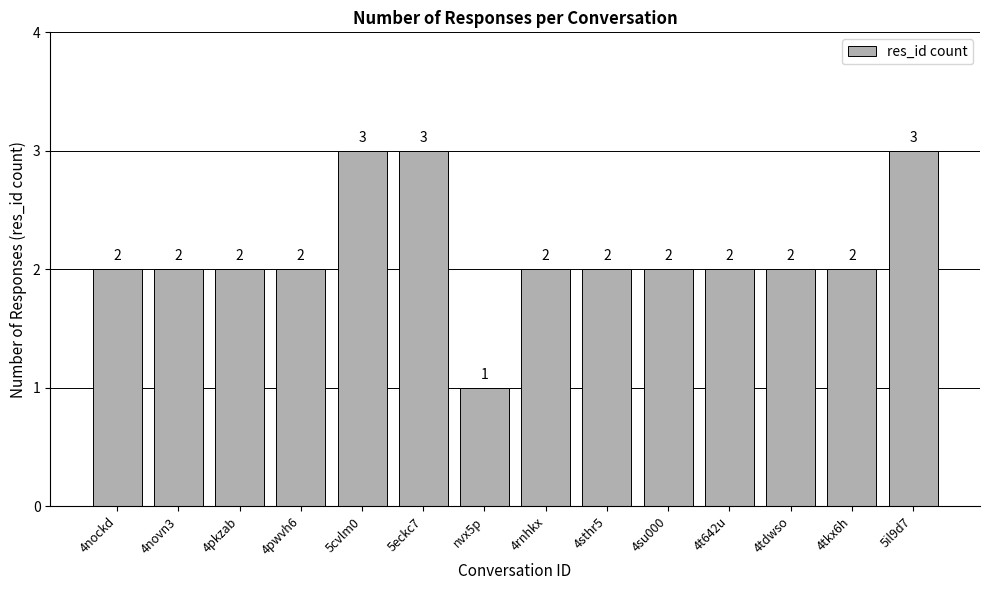

What is the value of the 11th bar from the left?

2